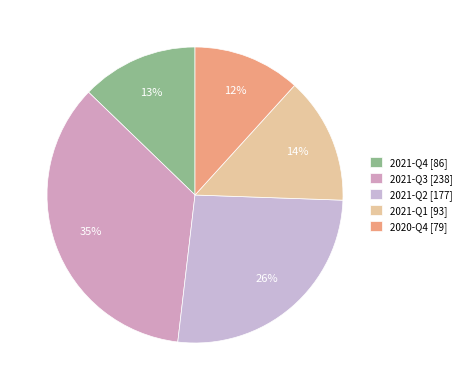

Combined, do 2020-Q4 and 2021-Q1 account for over 50%?

No